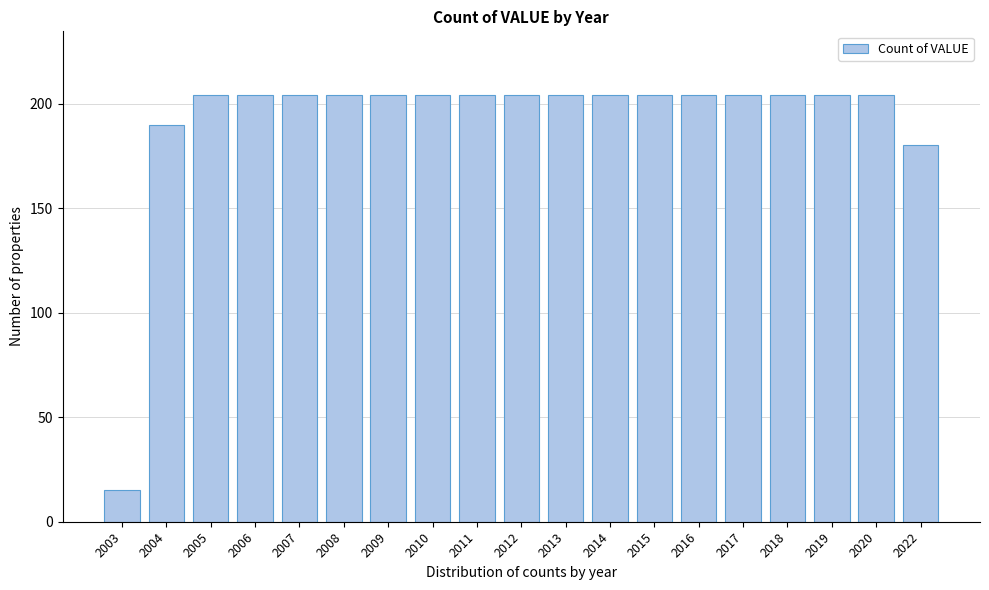

Reading left to right, extract all data points from this chart.

15	190	204	204	204	204	204	204	204	204	204	204	204	204	204	204	204	204	180